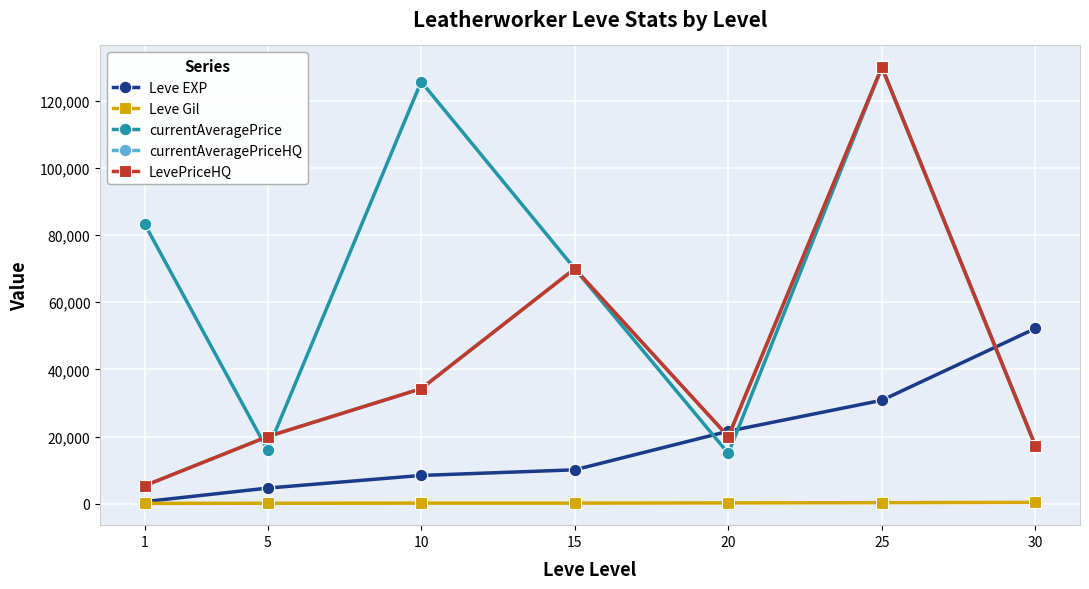

The value of currentAveragePrice at 30 is 17200.0. True or false?

True